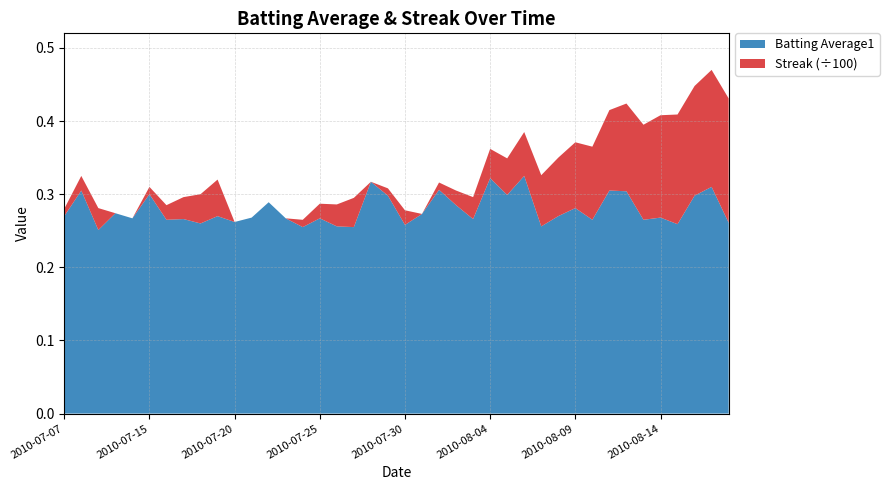

Reading left to right, list all the values displayed in this chart.

Batting Average1: 2010-07-07=0.3	2010-07-08=0.3	2010-07-09=0.3	2010-07-10=0.3	2010-07-11=0.3	2010-07-15=0.3	2010-07-16=0.3	2010-07-17=0.3	2010-07-18=0.3	2010-07-19=0.3	2010-07-20=0.3	2010-07-21=0.3	2010-07-22=0.3	2010-07-23=0.3	2010-07-24=0.3	2010-07-25=0.3	2010-07-26=0.3	2010-07-27=0.3	2010-07-28=0.3	2010-07-29=0.3	2010-07-30=0.3	2010-07-31=0.3	2010-08-01=0.3	2010-08-02=0.3	2010-08-03=0.3	2010-08-04=0.3	2010-08-05=0.3	2010-08-06=0.3	2010-08-07=0.3	2010-08-08=0.3	2010-08-09=0.3	2010-08-10=0.3	2010-08-11=0.3	2010-08-12=0.3	2010-08-13=0.3	2010-08-14=0.3	2010-08-15=0.3	2010-08-16=0.3	2010-08-17=0.3	2010-08-18=0.3
Streak: 2010-07-07=1.0	2010-07-08=2.0	2010-07-09=3.0	2010-07-10=0.0	2010-07-11=0.0	2010-07-15=1.0	2010-07-16=2.0	2010-07-17=3.0	2010-07-18=4.0	2010-07-19=5.0	2010-07-20=0.0	2010-07-21=0.0	2010-07-22=0.0	2010-07-23=0.0	2010-07-24=1.0	2010-07-25=2.0	2010-07-26=3.0	2010-07-27=4.0	2010-07-28=0.0	2010-07-29=1.0	2010-07-30=2.0	2010-07-31=0.0	2010-08-01=1.0	2010-08-02=2.0	2010-08-03=3.0	2010-08-04=4.0	2010-08-05=5.0	2010-08-06=6.0	2010-08-07=7.0	2010-08-08=8.0	2010-08-09=9.0	2010-08-10=10.0	2010-08-11=11.0	2010-08-12=12.0	2010-08-13=13.0	2010-08-14=14.0	2010-08-15=15.0	2010-08-16=15.0	2010-08-17=16.0	2010-08-18=17.0